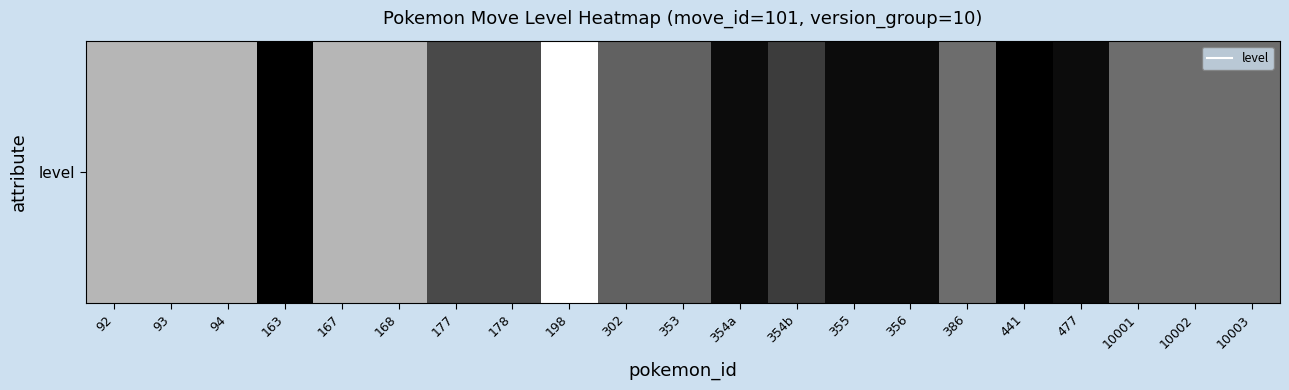

True or false: the data shows 2 at 356.

False